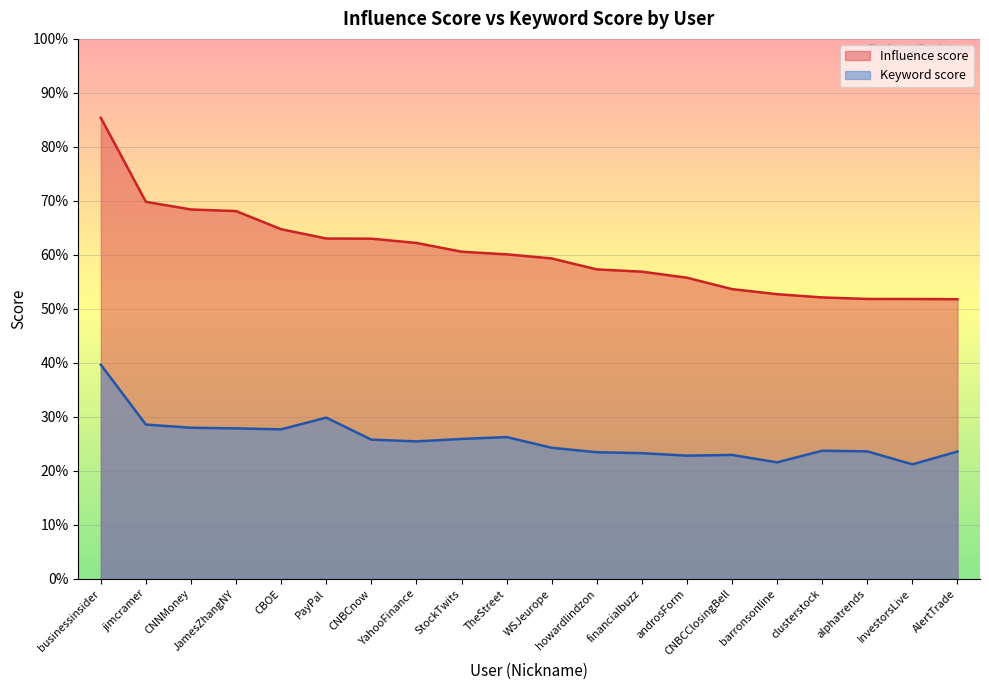

Is it true that Keyword score equals 21.6 at barronsonline?

True